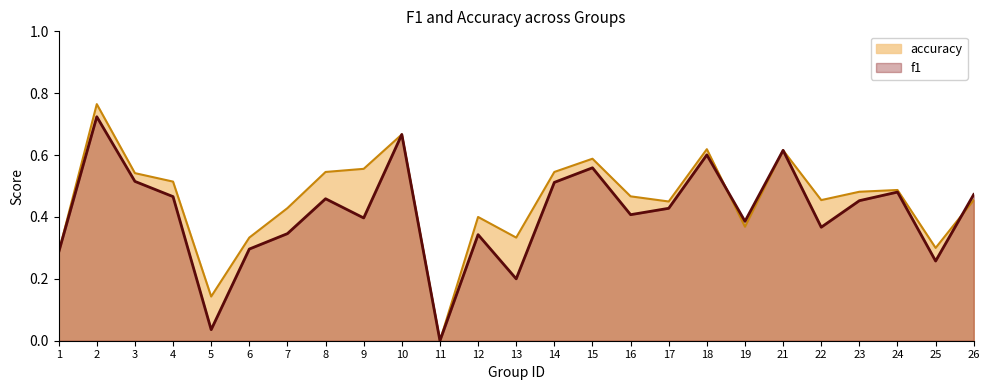

What is the average value of the accuracy series?

0.5